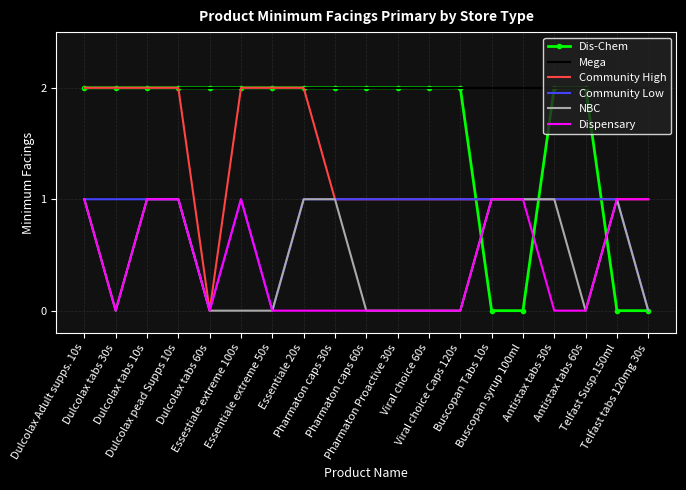

What is the average value of the Community Low series?

1